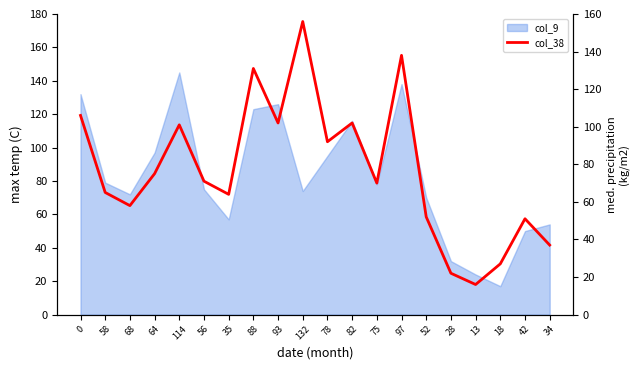

What position from the left is 34?

20